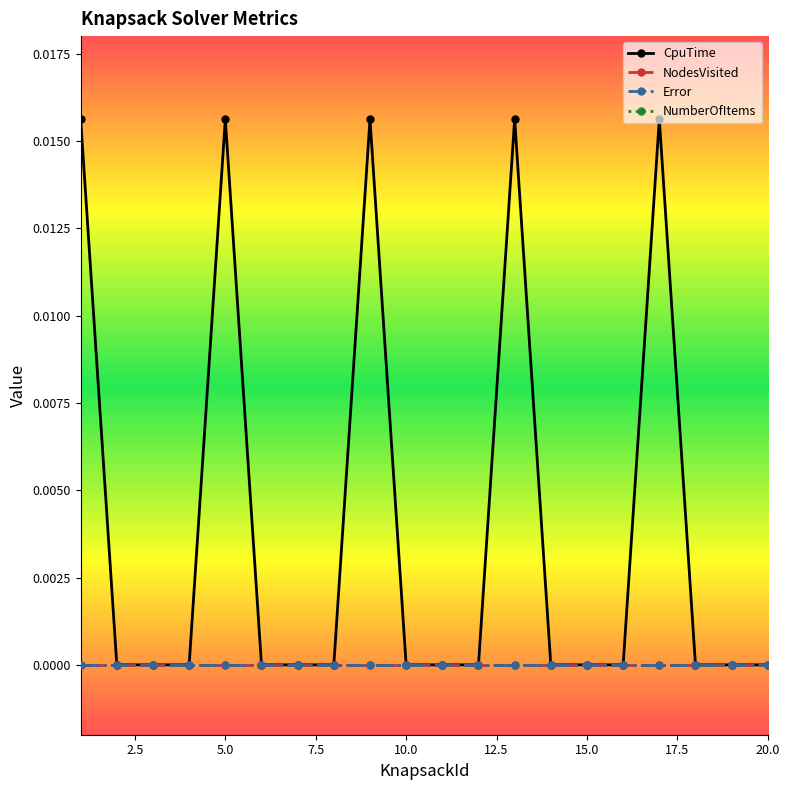

Does the chart have visible grid lines?

No